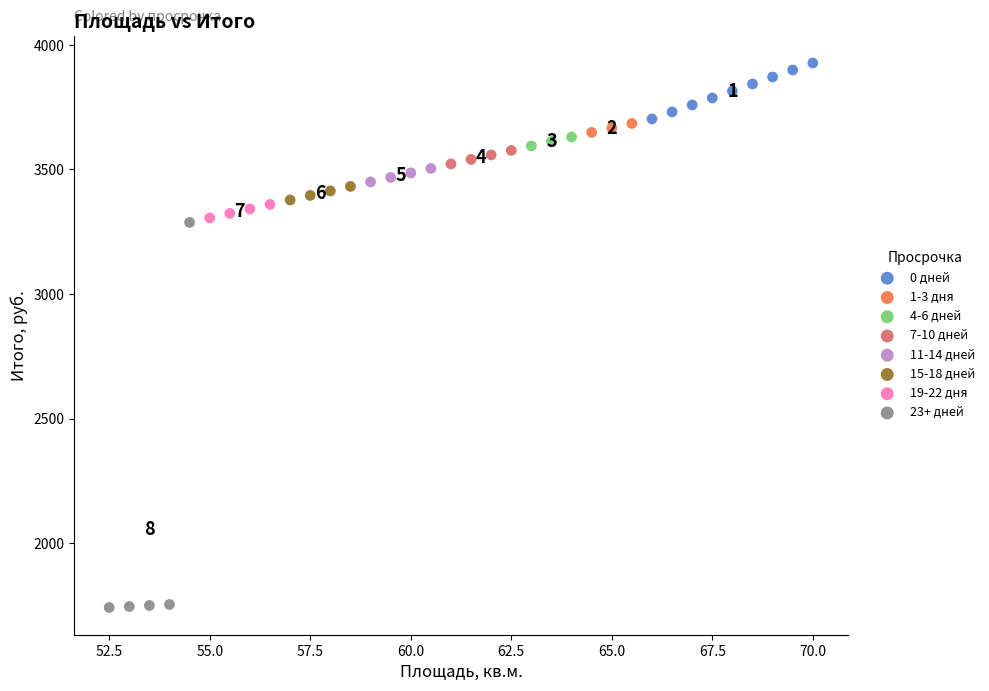

What are all the series names shown in the legend?

0 дней, 1-3 дня, 4-6 дней, 7-10 дней, 11-14 дней, 15-18 дней, 19-22 дня, 23+ дней